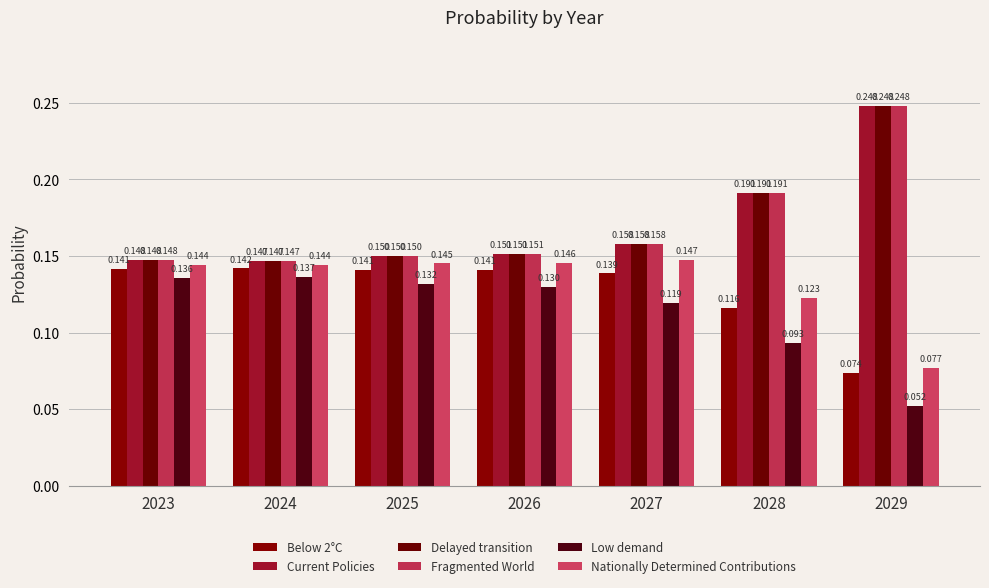

What is the minimum value shown in the chart?

0.1